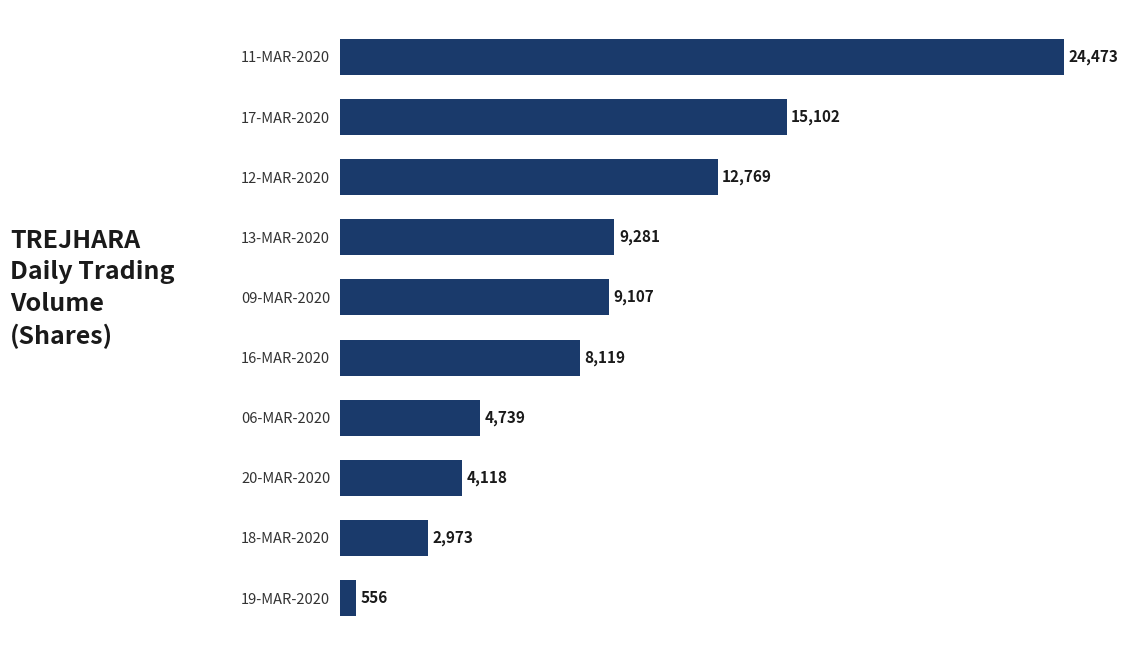

The chart shows a value of 24473 at 11-MAR-2020. True or false?

True